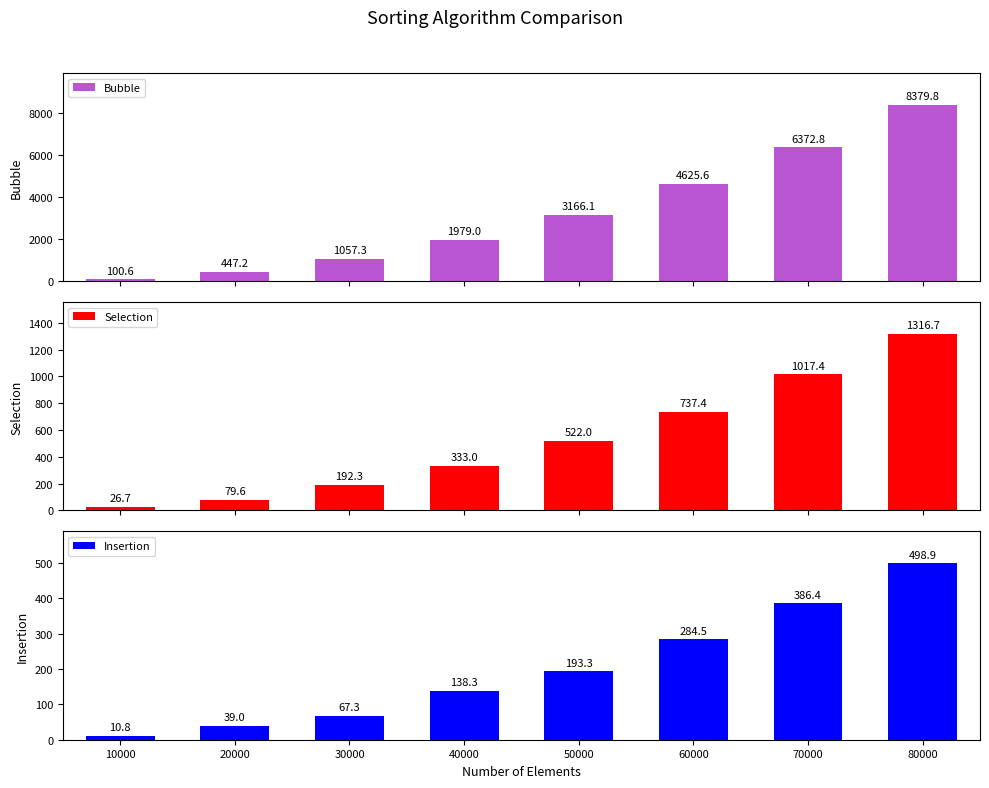

What are all the series names shown in the legend?

Bubble, Selection, Insertion